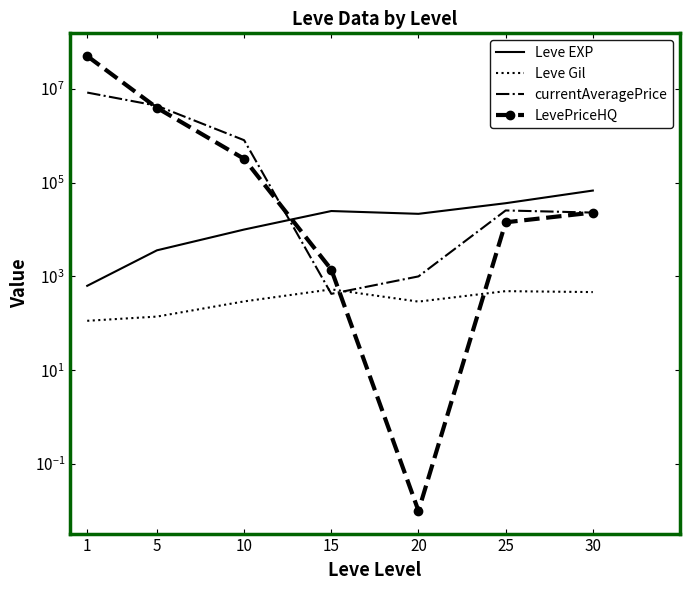

What is the lowest value of the Leve EXP series?

630.0